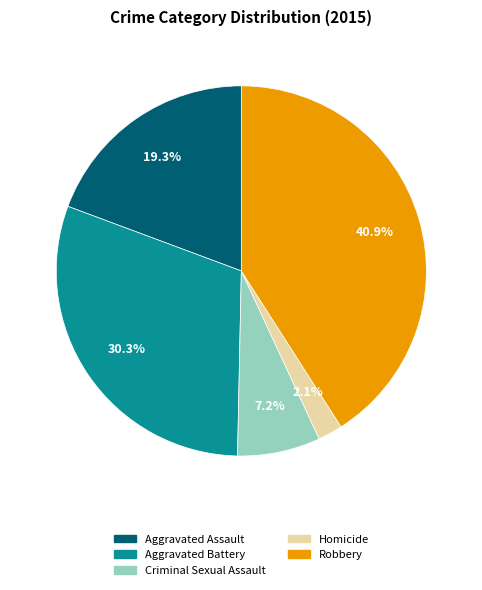

Which slice is the largest?

Robbery